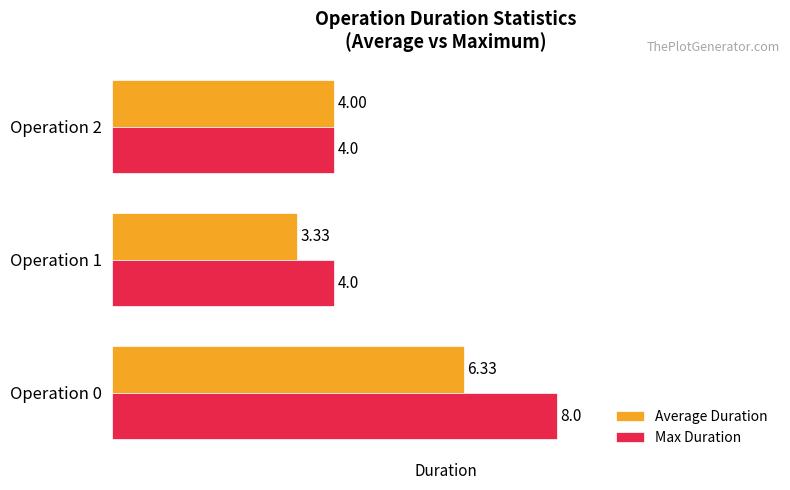

At which label is Average Duration closest to 4?

Operation 2